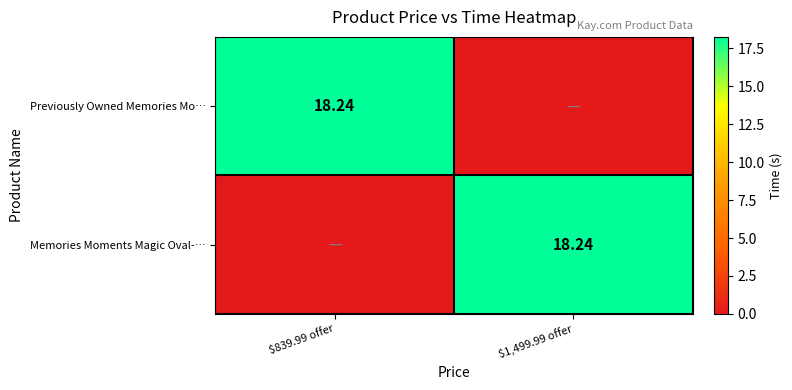

What is the maximum value shown in the chart?

18.2